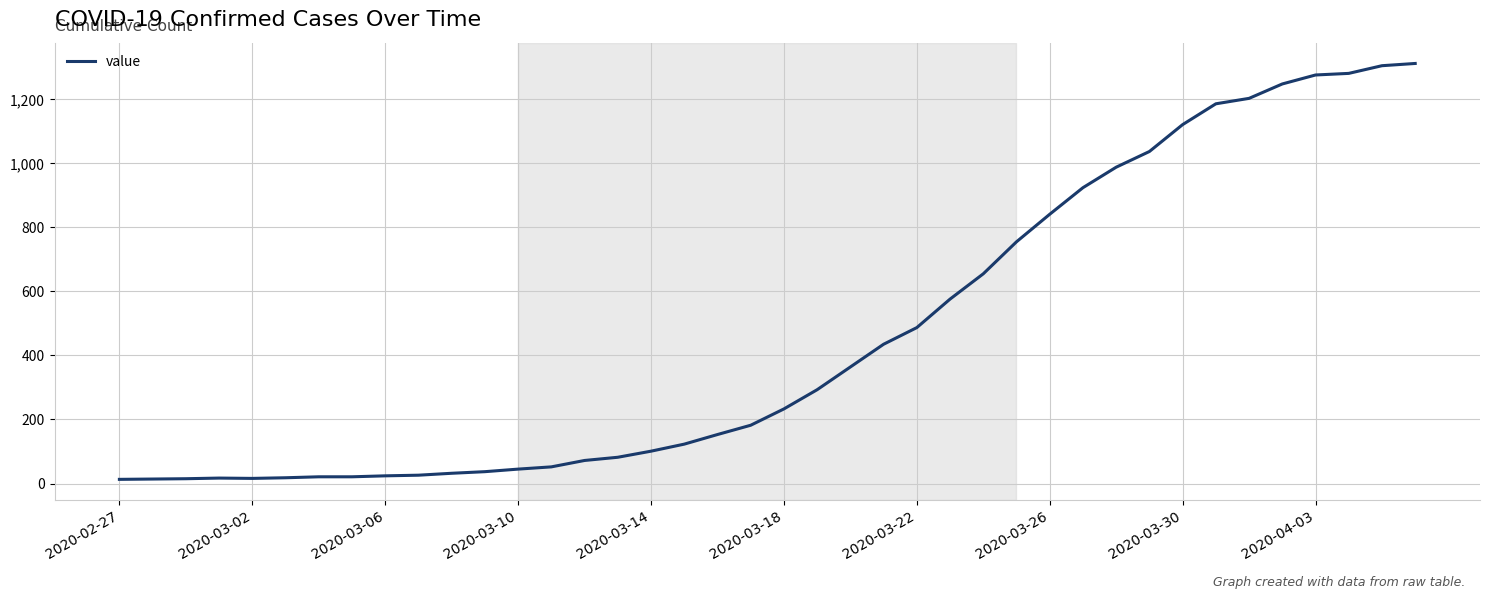

What is the greatest value displayed?

1312